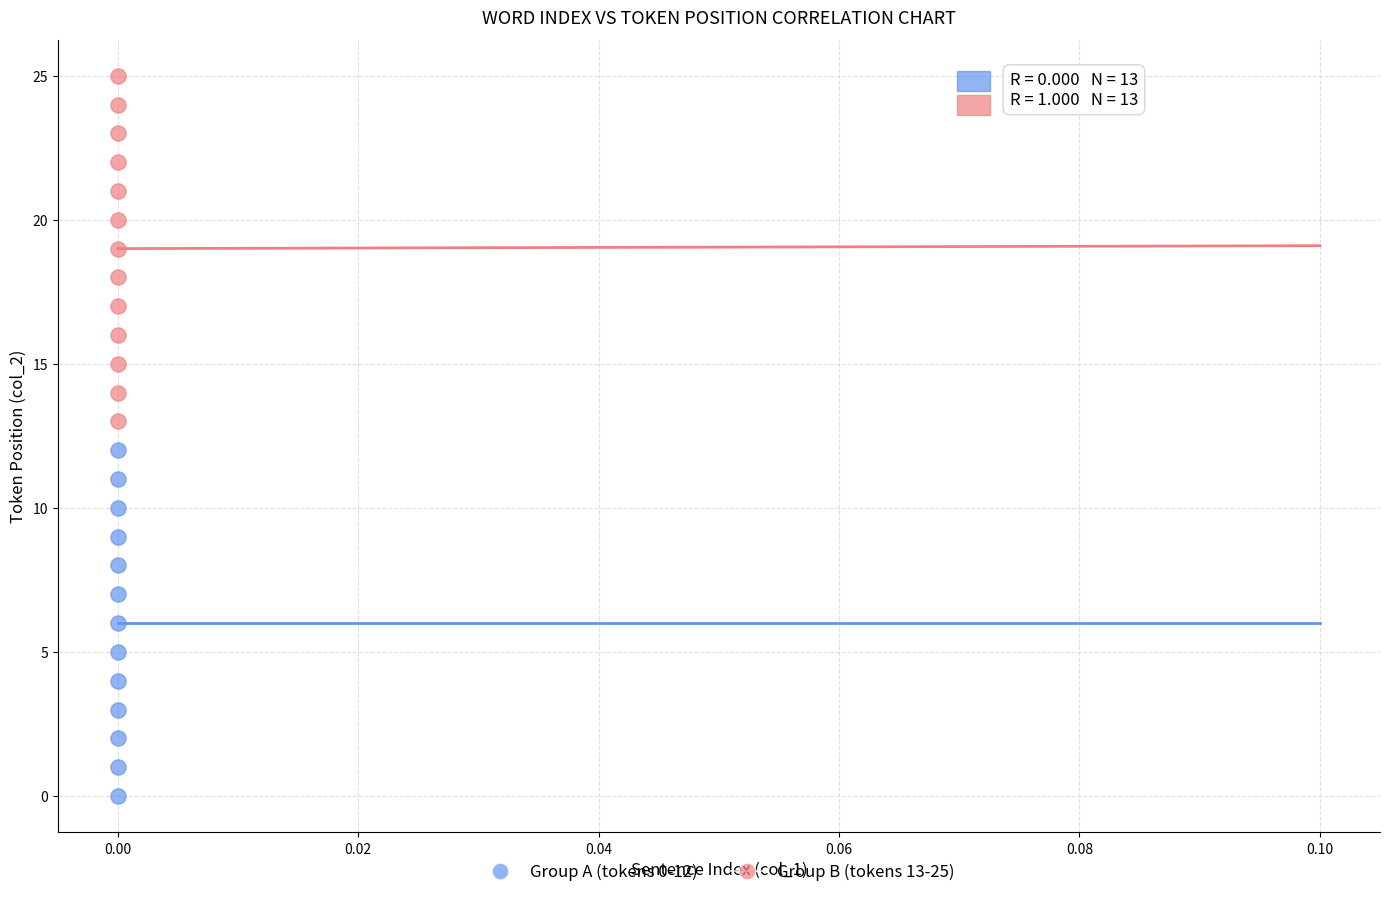

Which series contains the highest Y value?

Group B (tokens 13-25)